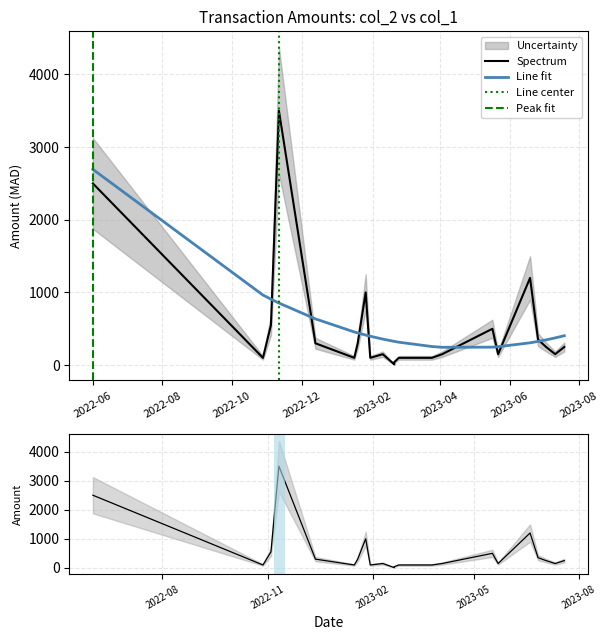

At which label does the data first exceed 250?

2022-06